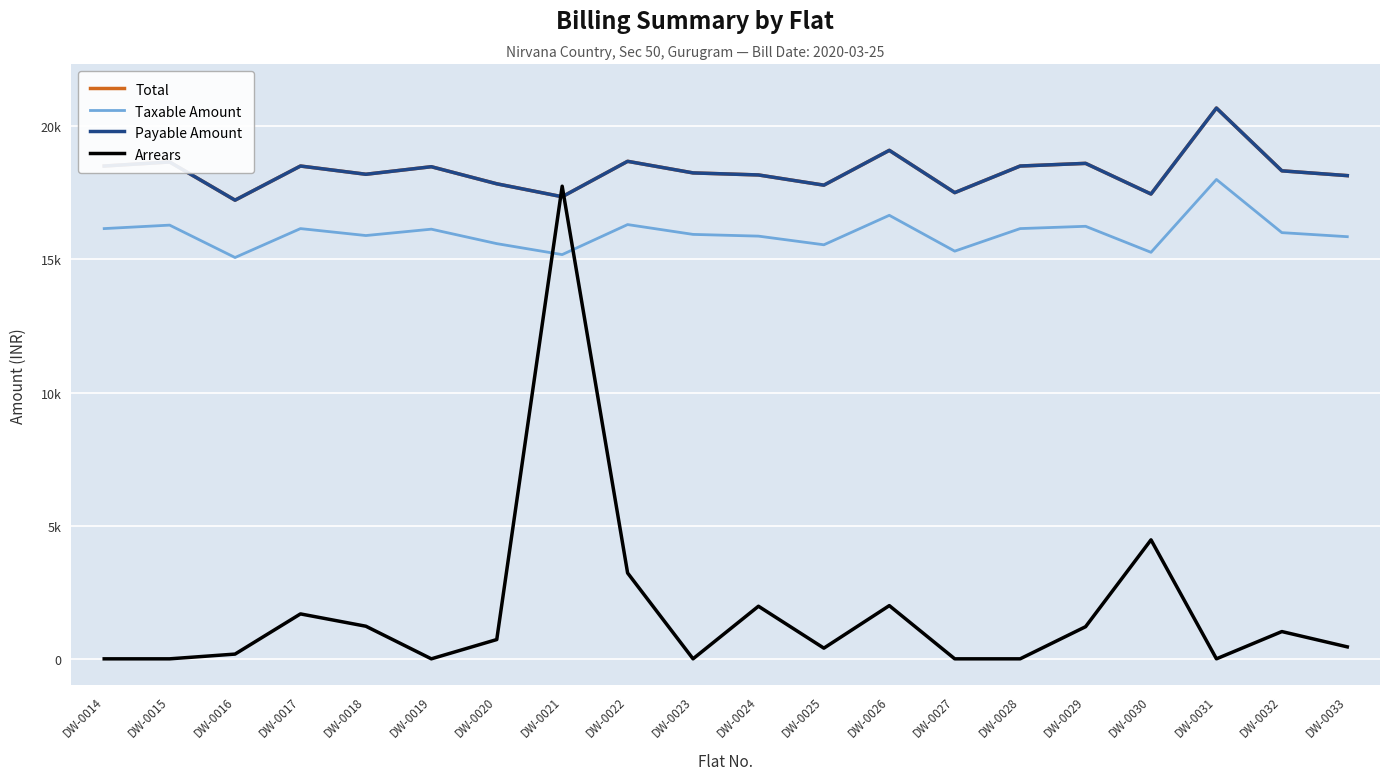

Rank the series by their maximum value, from lowest to highest.

Arrears, Taxable Amount, Total, Payable Amount